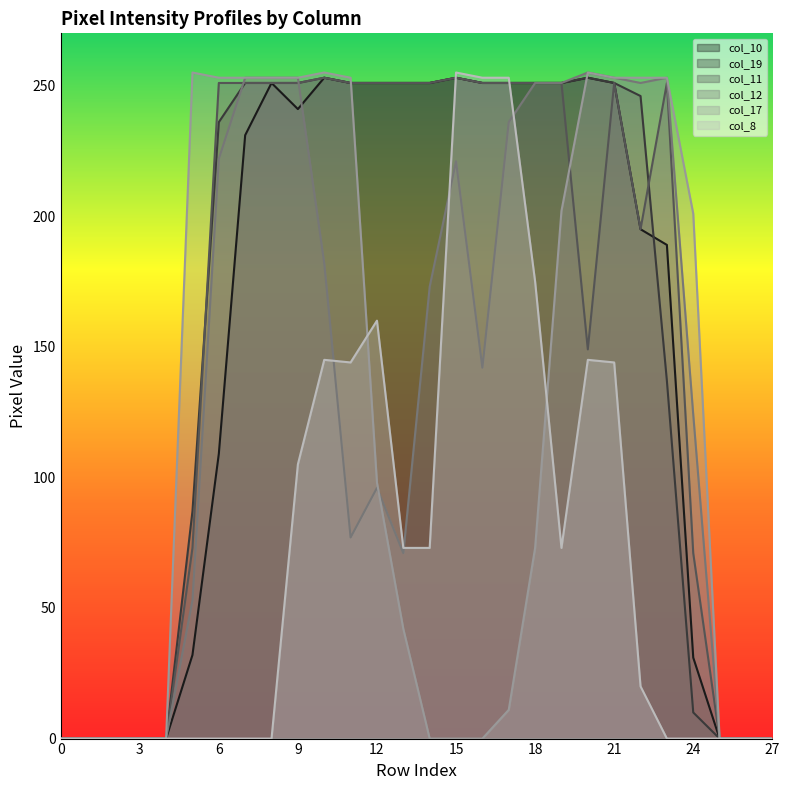

What is the difference between the highest and lowest values at 9?

148